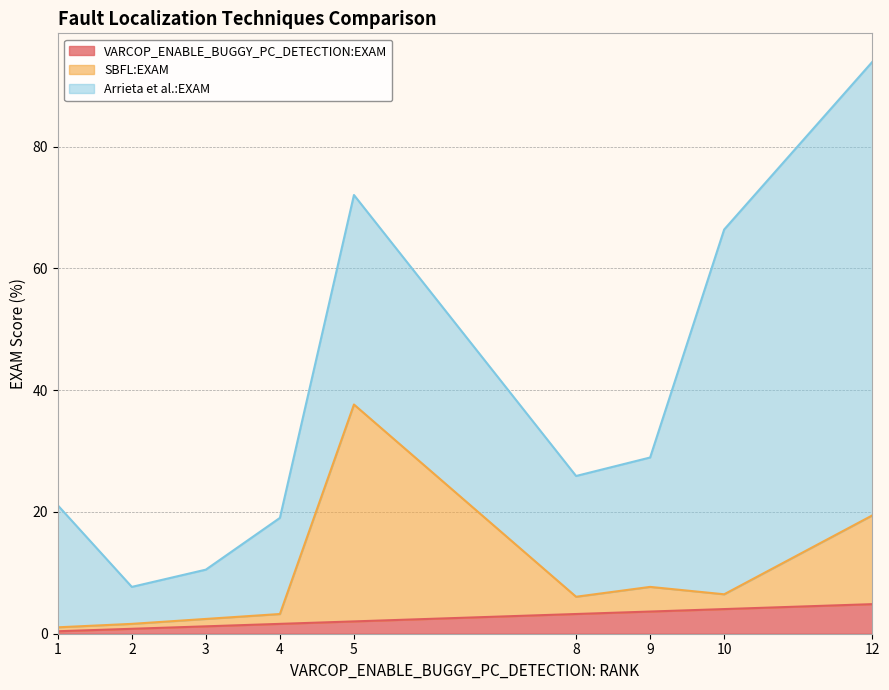

What is the total value across all series at 5?

72.1